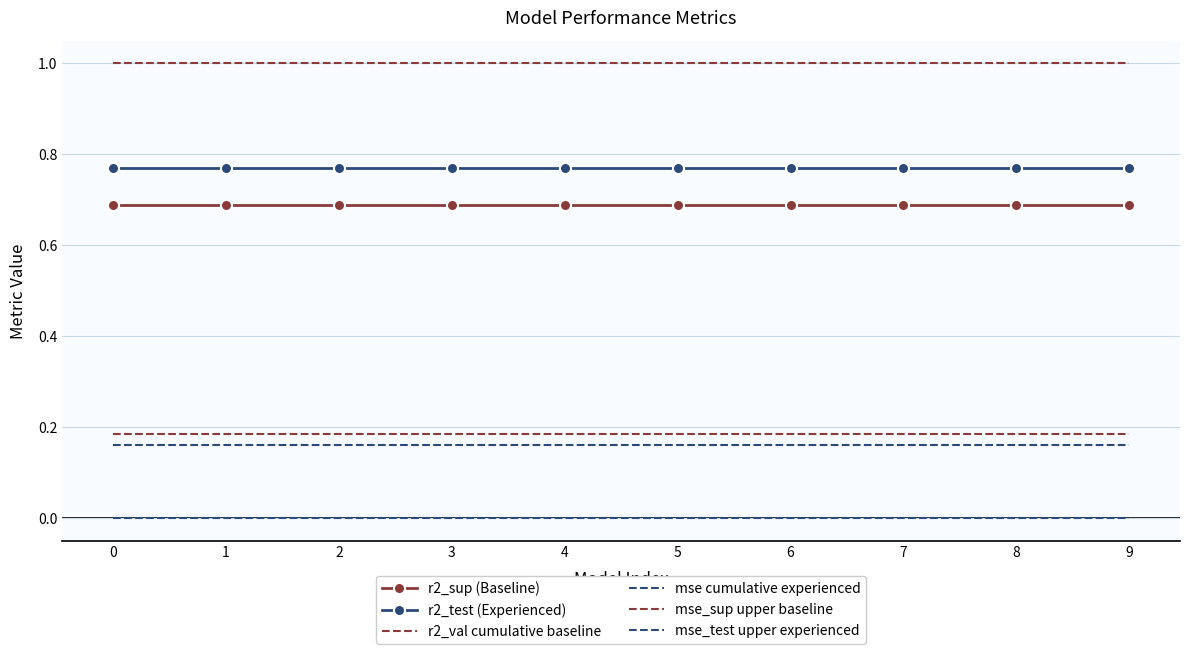

What are all the series names shown in the legend?

r2_sup (Baseline), r2_test (Experienced), r2_val cumulative baseline, mse cumulative experienced, mse_sup upper baseline, mse_test upper experienced